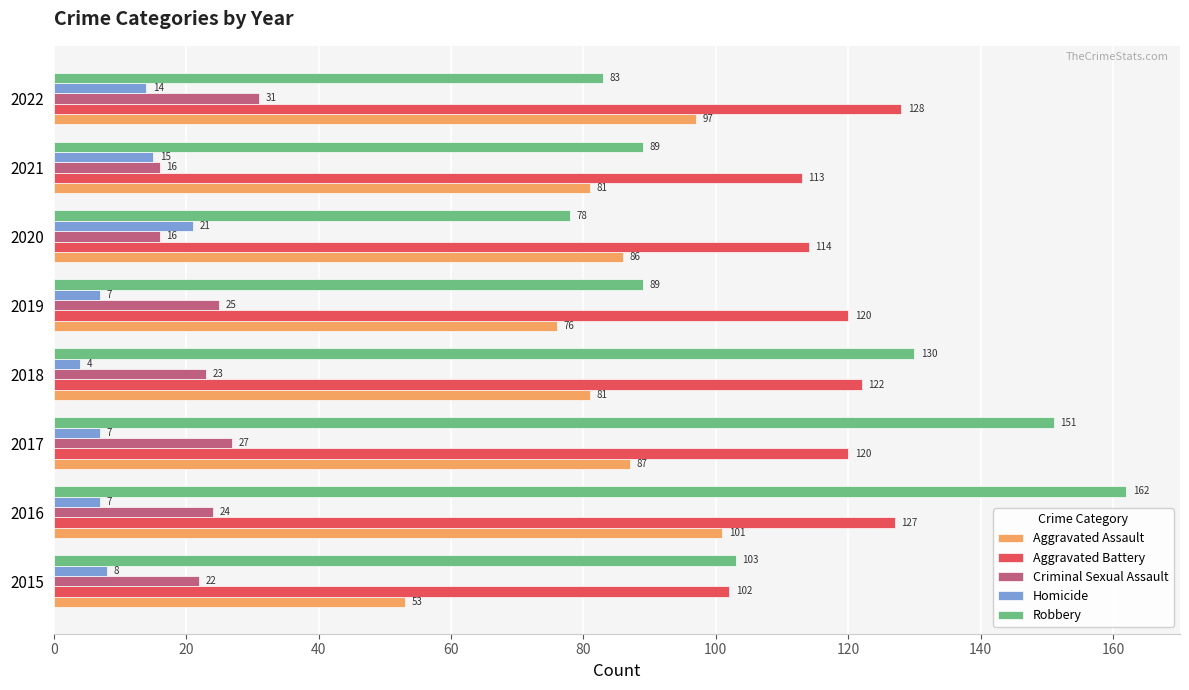

The Robbery series shows 109 at 2022. True or false?

False